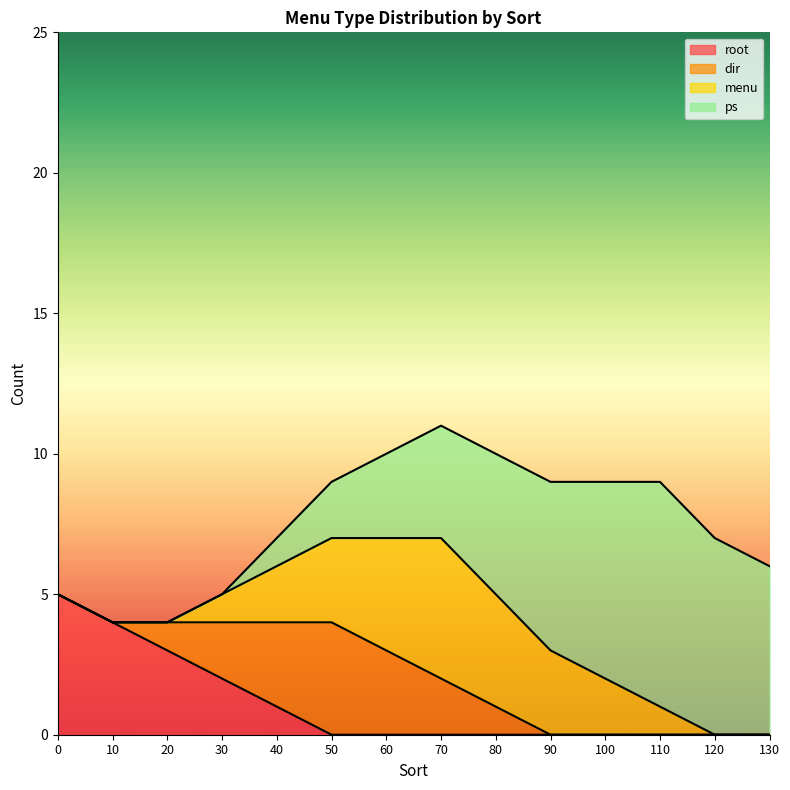

Is the value of dir at 30 greater than the value of root at 30?

No